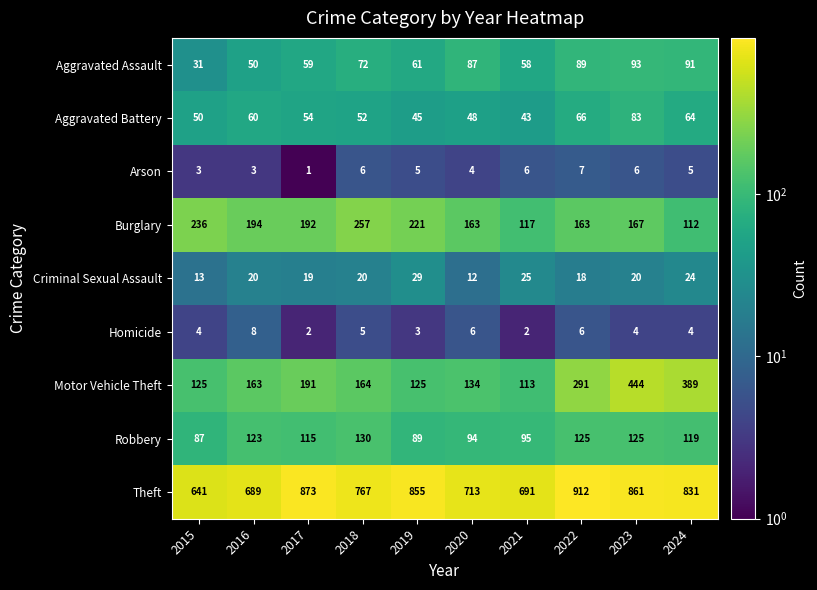

Rank the series at 2016 from lowest to highest value.

Arson, Homicide, Criminal Sexual Assault, Aggravated Assault, Aggravated Battery, Robbery, Motor Vehicle Theft, Burglary, Theft